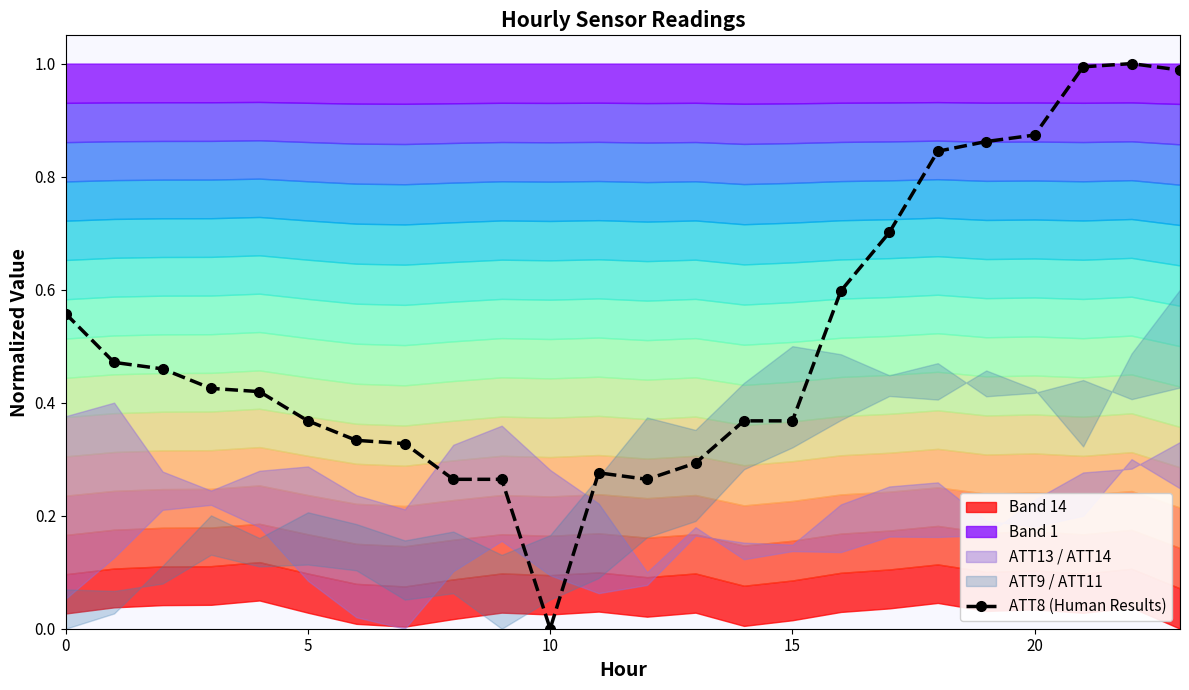

Count the number of values greater than 0.

23